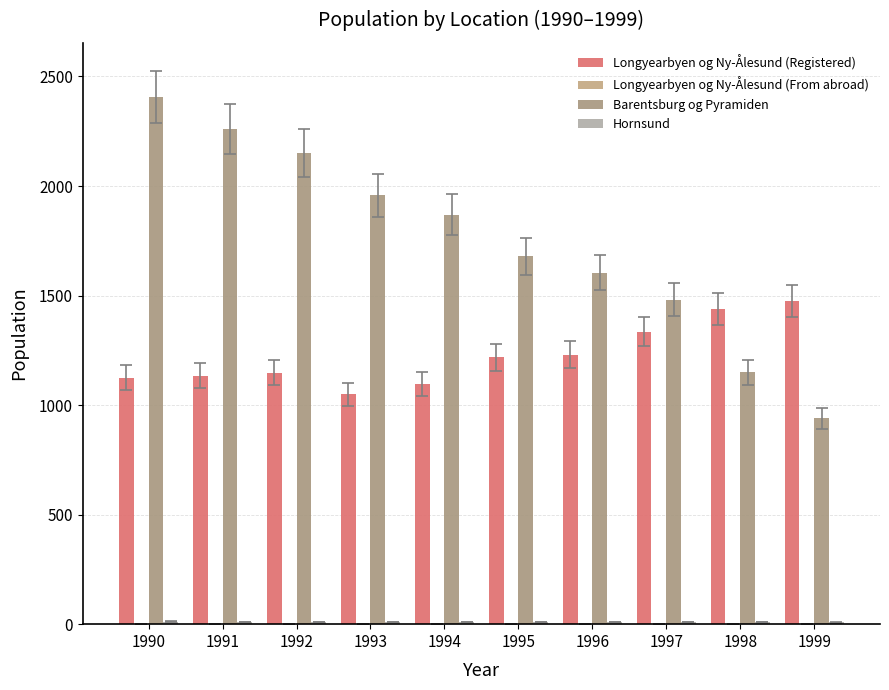

Read the Hornsund value at 1995.

9